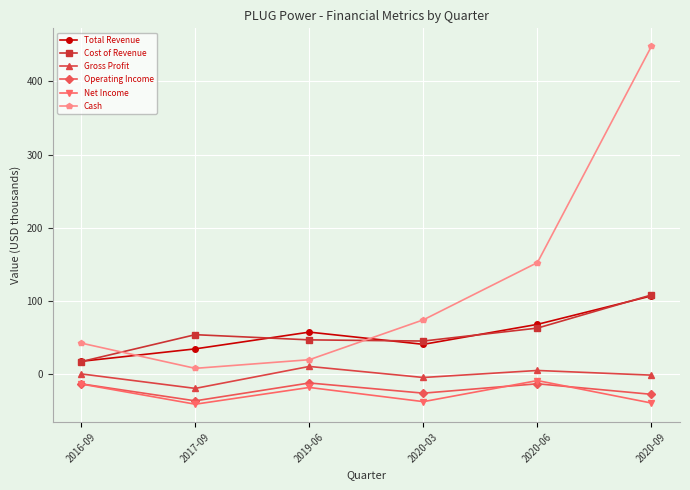

At how many categories does at least one series exceed 165?

1